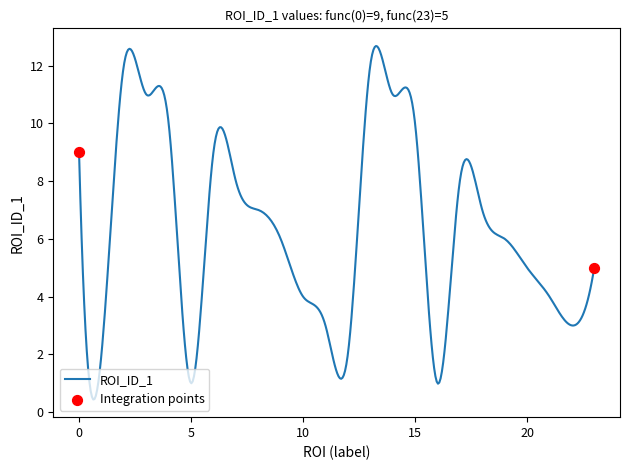

What is the minimum value shown in the chart?

0.4